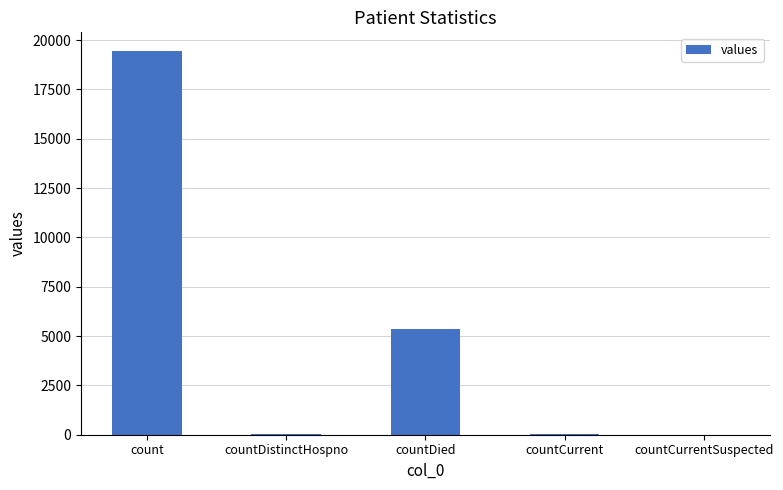

Which has a higher value, countCurrent or countDied?

countDied